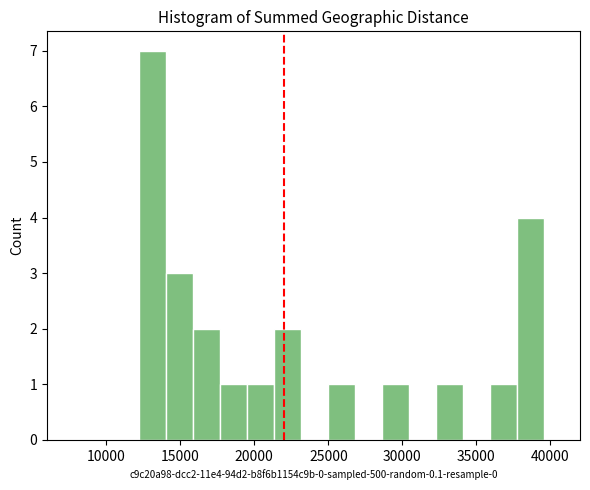

Read against the x-axis, roughly where is the centre of the tallest bar?

13000